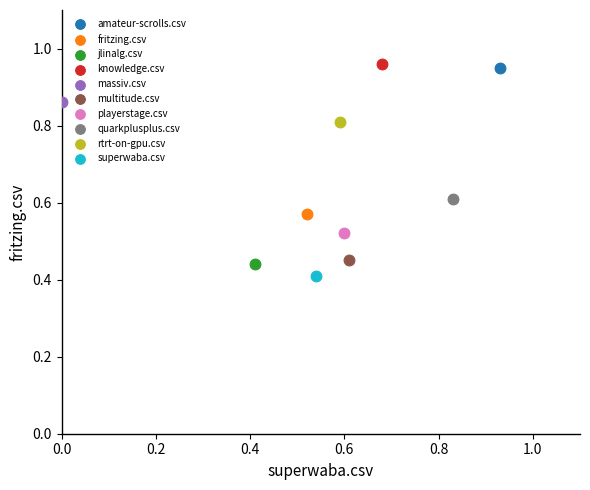

Which series contains the lowest Y value?

superwaba.csv